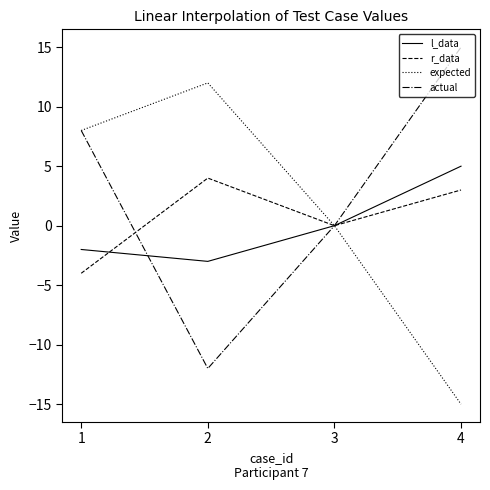

At which label does l_data reach its minimum?

2